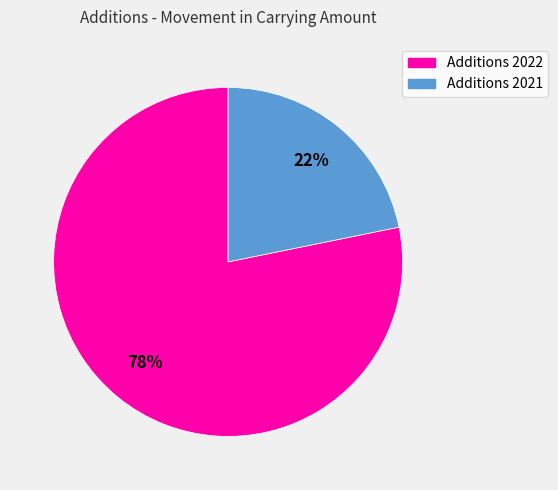

Which category has the smallest portion of the pie?

Additions 2021